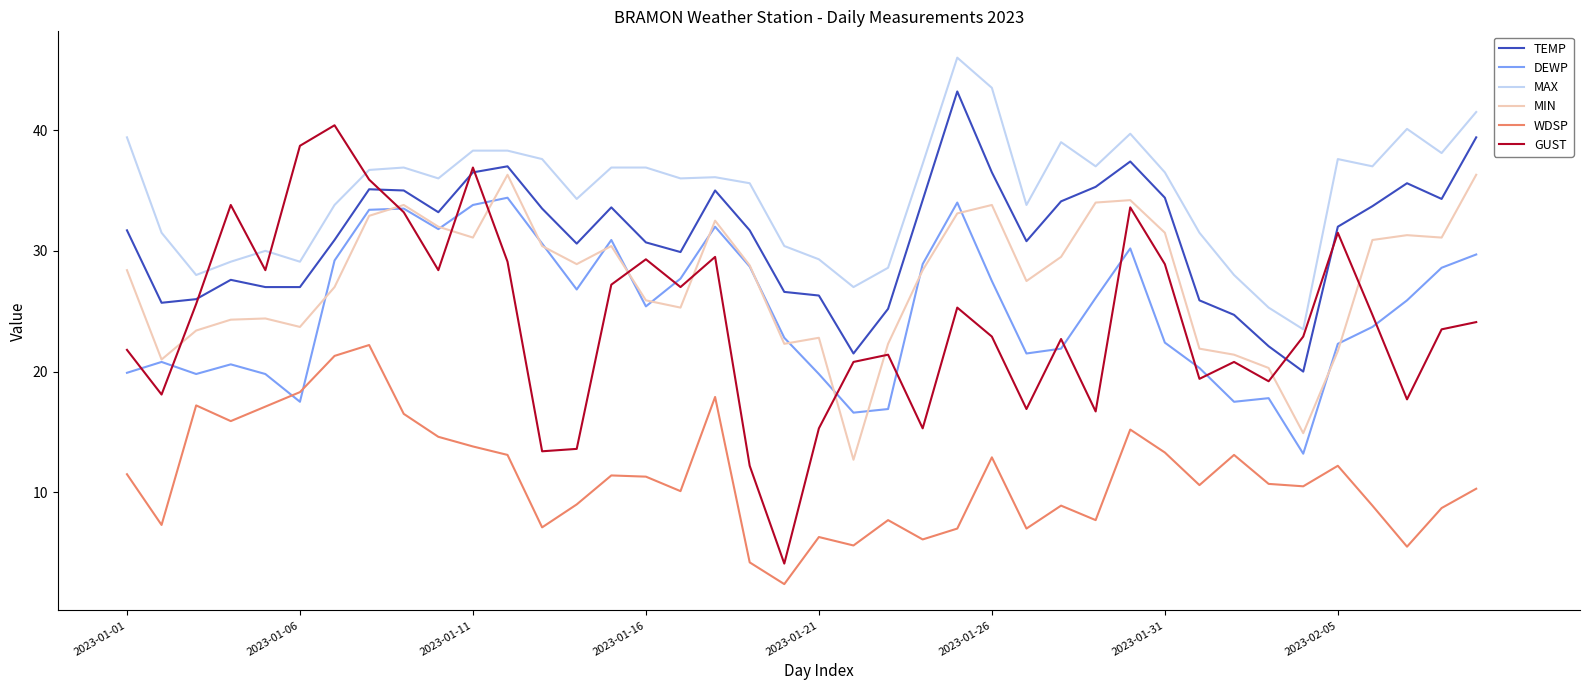

What is the maximum value shown in the chart?

46.0